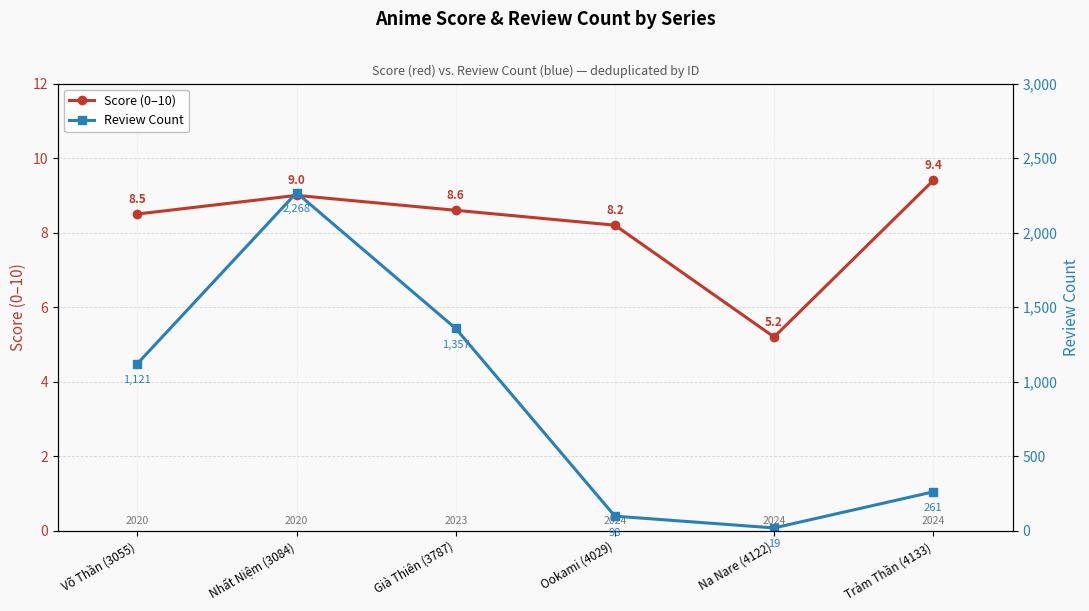

In Score (0–10), how many points are higher than both neighbors (excluding endpoints)?

1